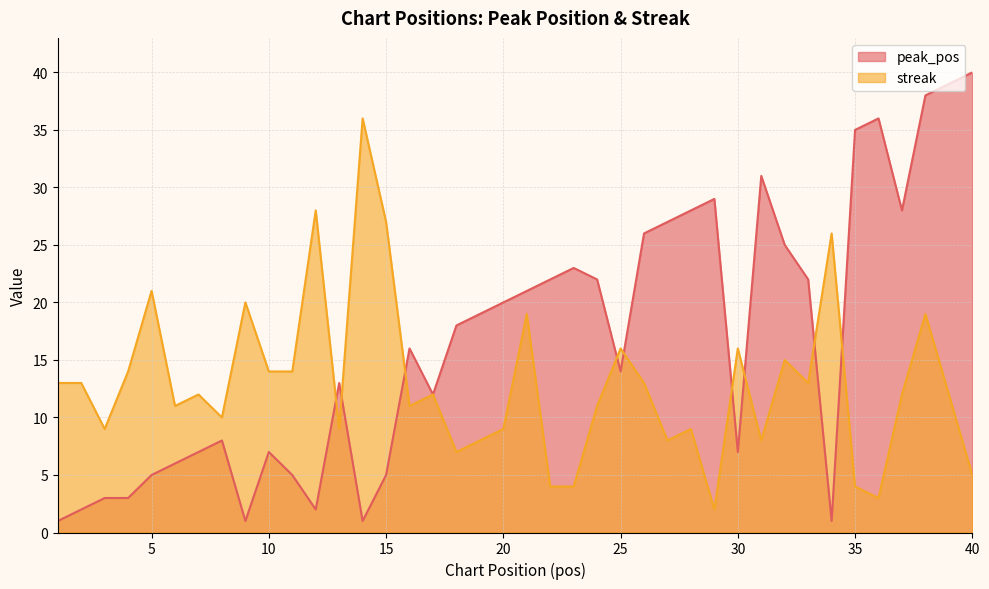

How many series are shown in this chart?

2